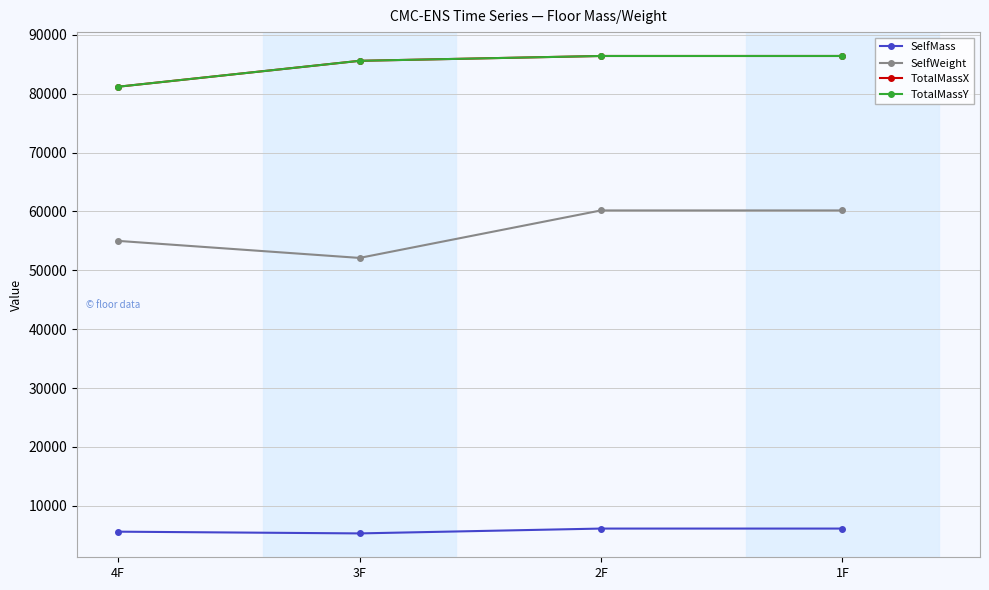

Does the chart have visible grid lines?

Yes